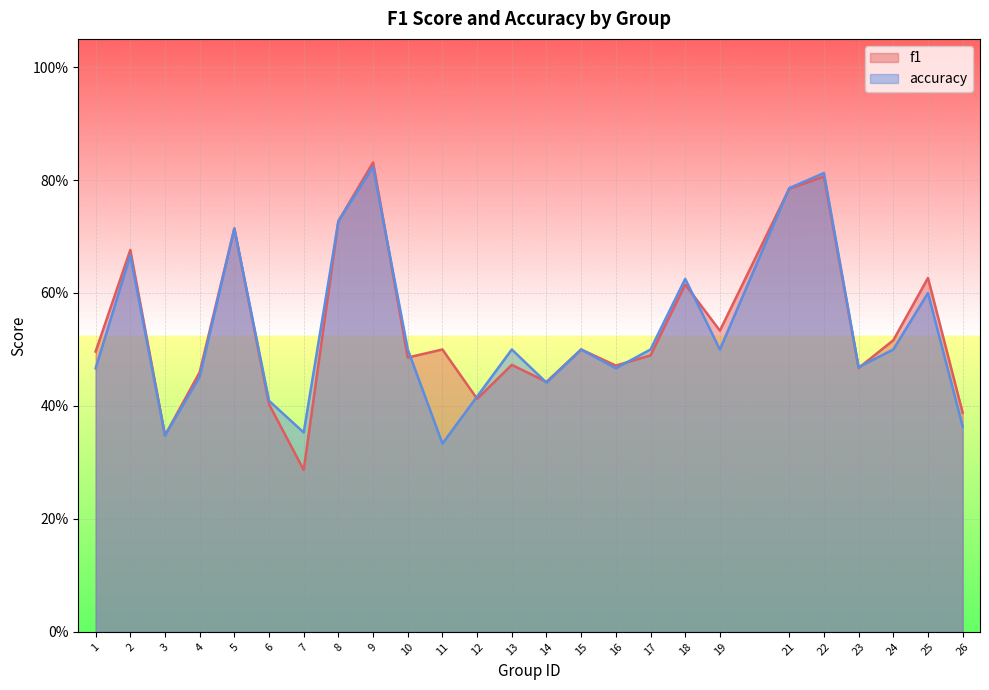

Which series ends up on top after the final intersection of accuracy and f1?

f1